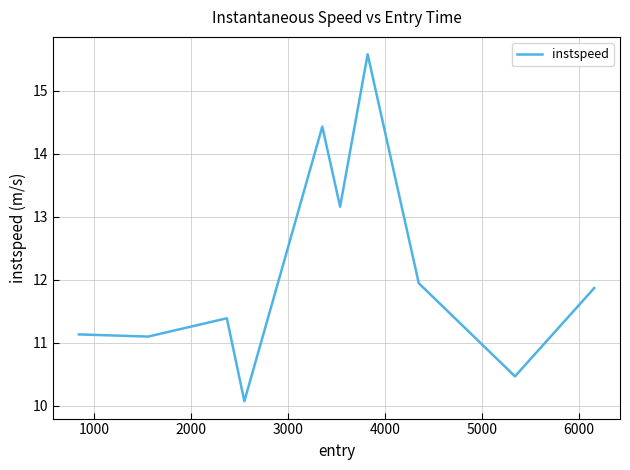

How many values exceed 11?

8